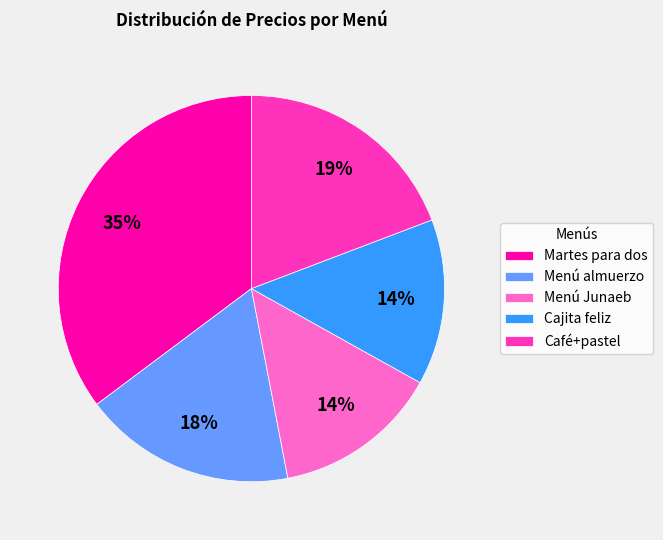

To the nearest percent, what is the average slice percentage?

20%